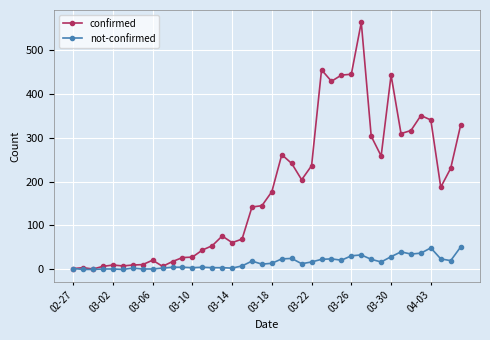

What are all the series names shown in the legend?

confirmed, not-confirmed